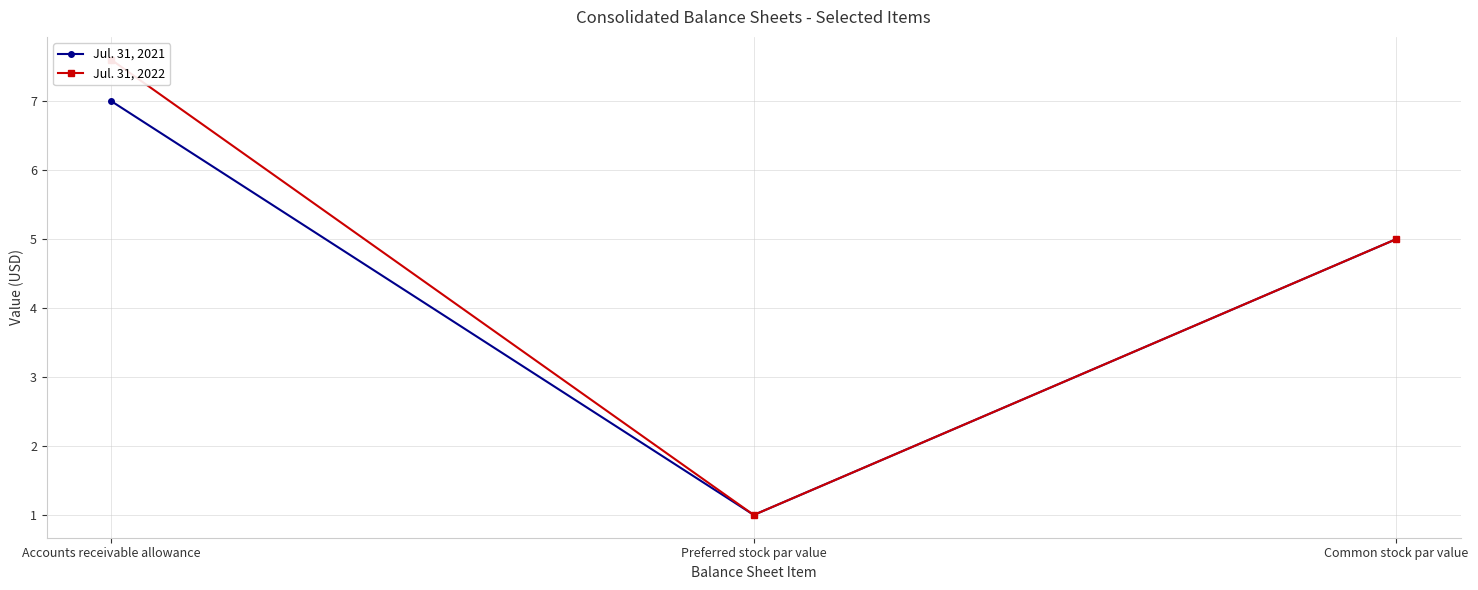

Which series has the largest range (max minus min)?

Jul. 31, 2022